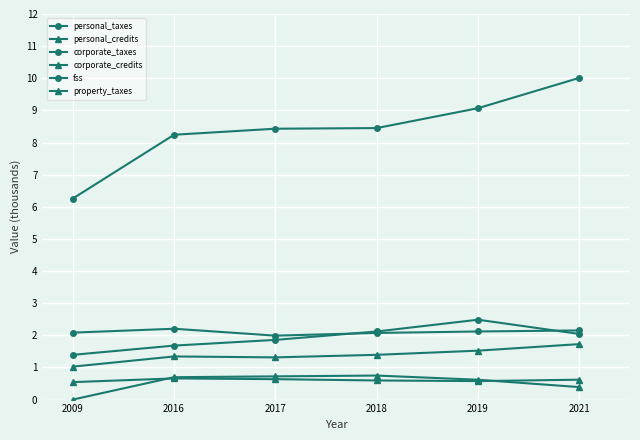

How many values in property_taxes are above zero?

5